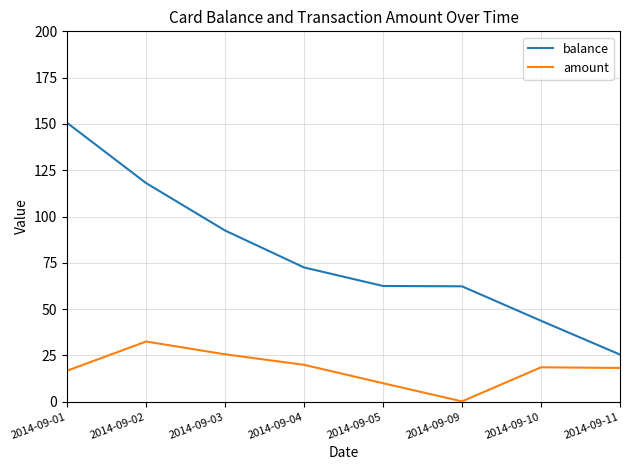

What is the difference between the second highest and minimum values in the amount series?

25.4